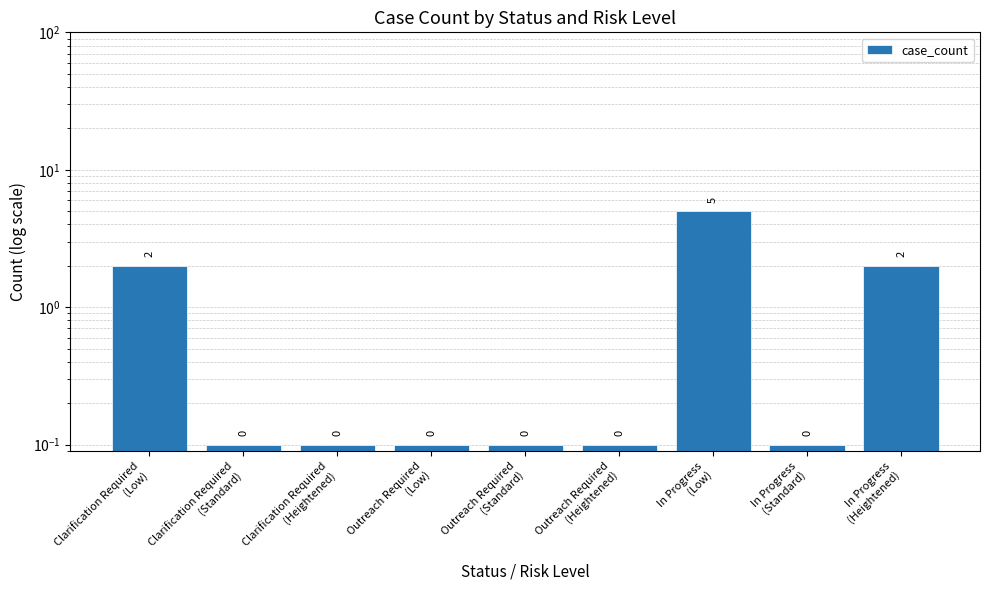

Does the chart contain stacked bars?

No